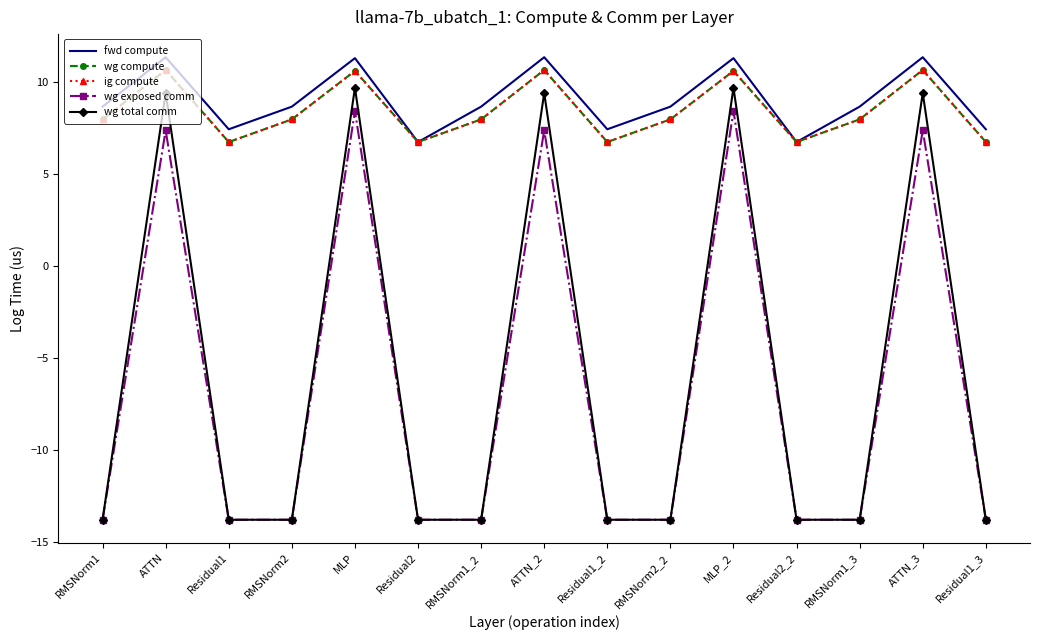

Reading right to left, list all the values displayed in this chart.

fwd compute: Residual1_3=7.4	ATTN_3=11.3	RMSNorm1_3=8.6	Residual2_2=6.7	MLP_2=11.3	RMSNorm2_2=8.6	Residual1_2=7.4	ATTN_2=11.3	RMSNorm1_2=8.6	Residual2=6.7	MLP=11.3	RMSNorm2=8.6	Residual1=7.4	ATTN=11.3	RMSNorm1=8.6
wg compute: Residual1_3=6.7	ATTN_3=10.6	RMSNorm1_3=7.9	Residual2_2=6.7	MLP_2=10.6	RMSNorm2_2=7.9	Residual1_2=6.7	ATTN_2=10.6	RMSNorm1_2=7.9	Residual2=6.7	MLP=10.6	RMSNorm2=7.9	Residual1=6.7	ATTN=10.6	RMSNorm1=7.9
ig compute: Residual1_3=6.7	ATTN_3=10.6	RMSNorm1_3=7.9	Residual2_2=6.7	MLP_2=10.6	RMSNorm2_2=7.9	Residual1_2=6.7	ATTN_2=10.6	RMSNorm1_2=7.9	Residual2=6.7	MLP=10.6	RMSNorm2=7.9	Residual1=6.7	ATTN=10.6	RMSNorm1=7.9
wg exposed comm: Residual1_3=-13.8	ATTN_3=7.3	RMSNorm1_3=-13.8	Residual2_2=-13.8	MLP_2=8.4	RMSNorm2_2=-13.8	Residual1_2=-13.8	ATTN_2=7.3	RMSNorm1_2=-13.8	Residual2=-13.8	MLP=8.4	RMSNorm2=-13.8	Residual1=-13.8	ATTN=7.3	RMSNorm1=-13.8
wg total comm: Residual1_3=-13.8	ATTN_3=9.4	RMSNorm1_3=-13.8	Residual2_2=-13.8	MLP_2=9.7	RMSNorm2_2=-13.8	Residual1_2=-13.8	ATTN_2=9.4	RMSNorm1_2=-13.8	Residual2=-13.8	MLP=9.7	RMSNorm2=-13.8	Residual1=-13.8	ATTN=9.4	RMSNorm1=-13.8